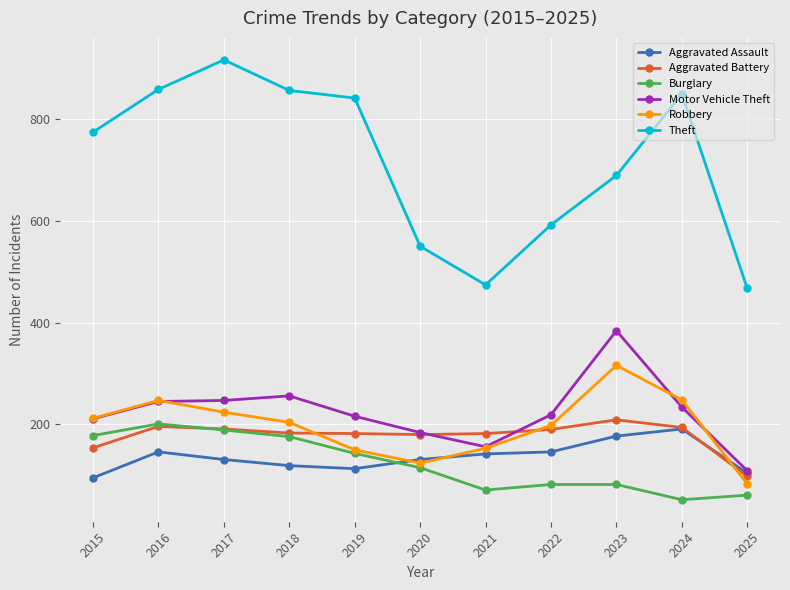

What is the minimum value for Motor Vehicle Theft?

109